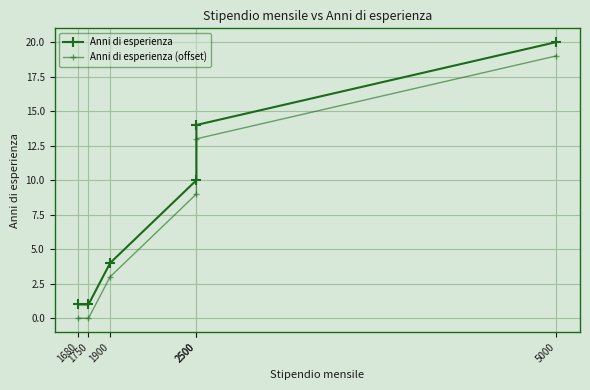

At which label does Anni di esperienza reach its minimum?

1680